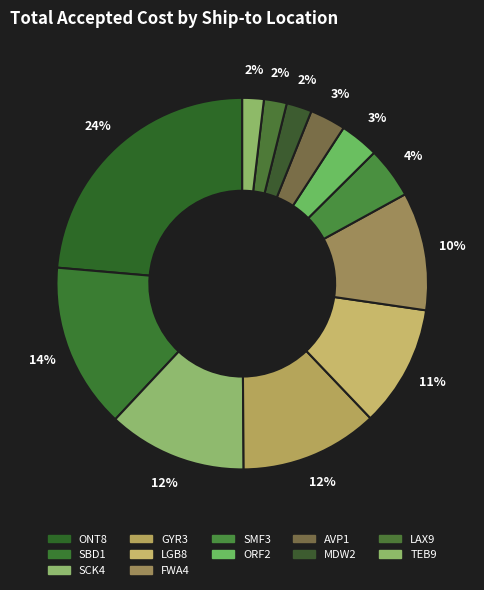

How many segments does this pie chart have?

12